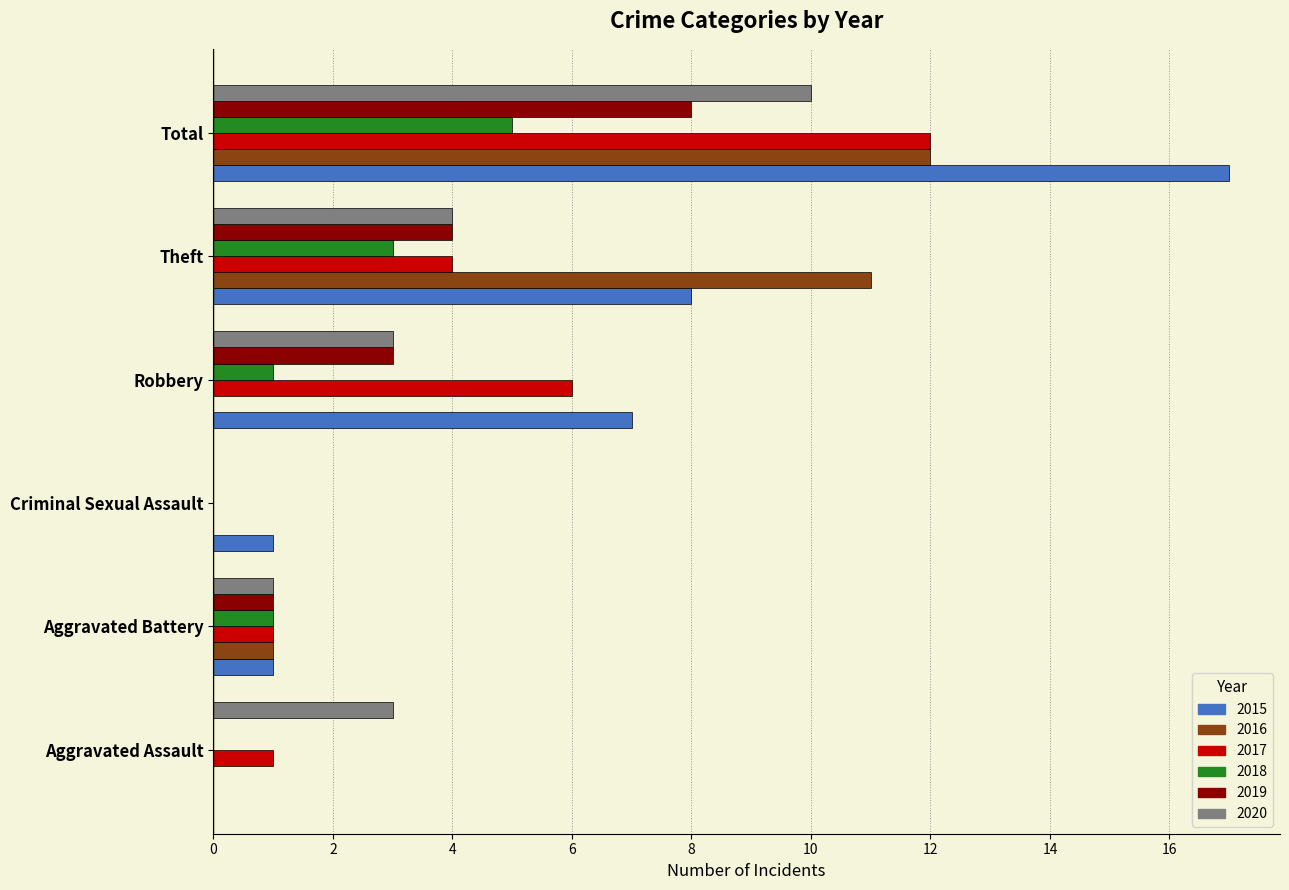

True or false: 2020 has a value of 1 at Aggravated Battery.

True